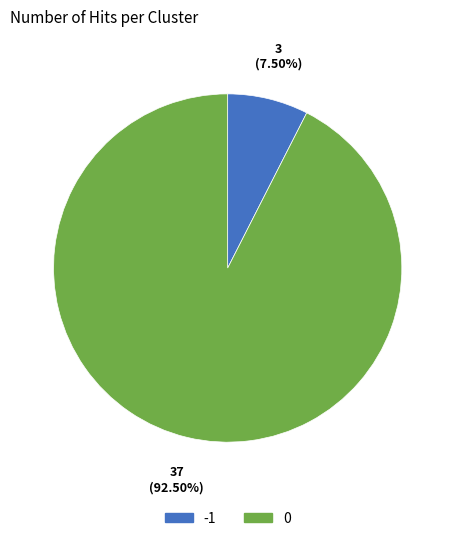

To the nearest percent, what is the average slice percentage?

50%